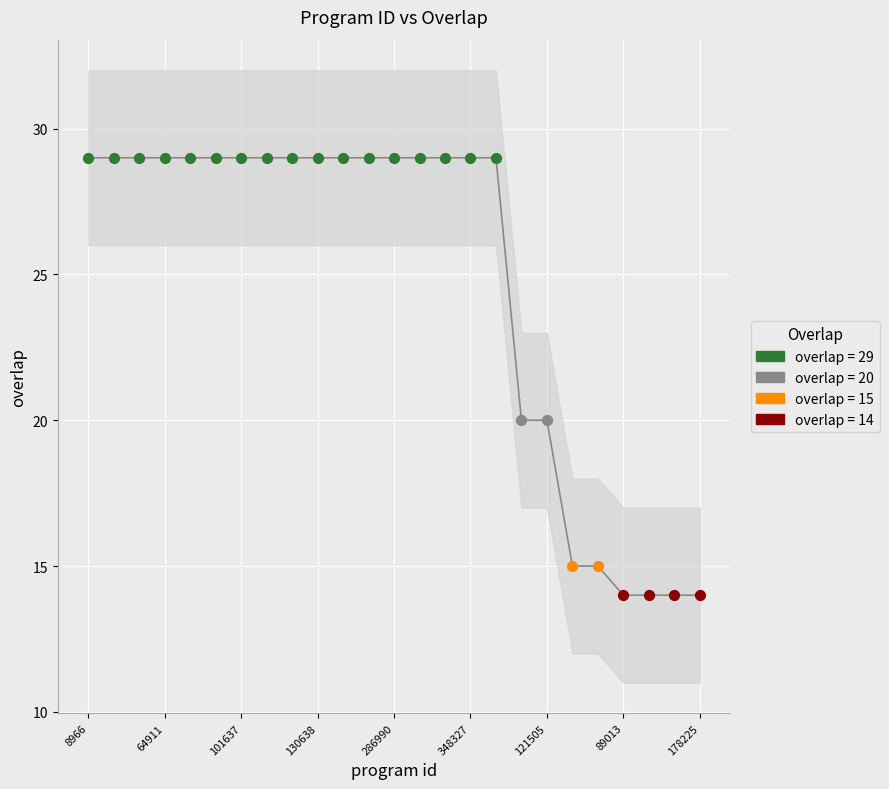

Between 64911 and 130638, which is larger?

64911